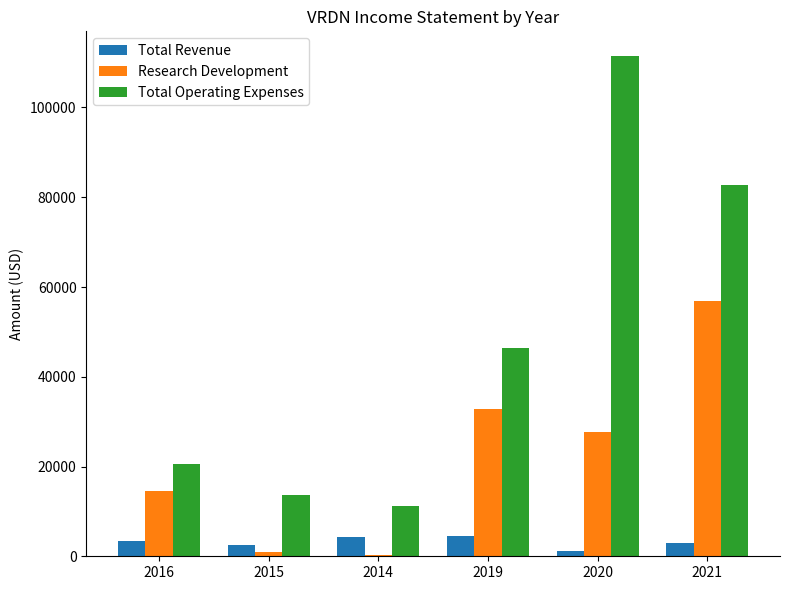

What is the sum of all Research Development values?

133300